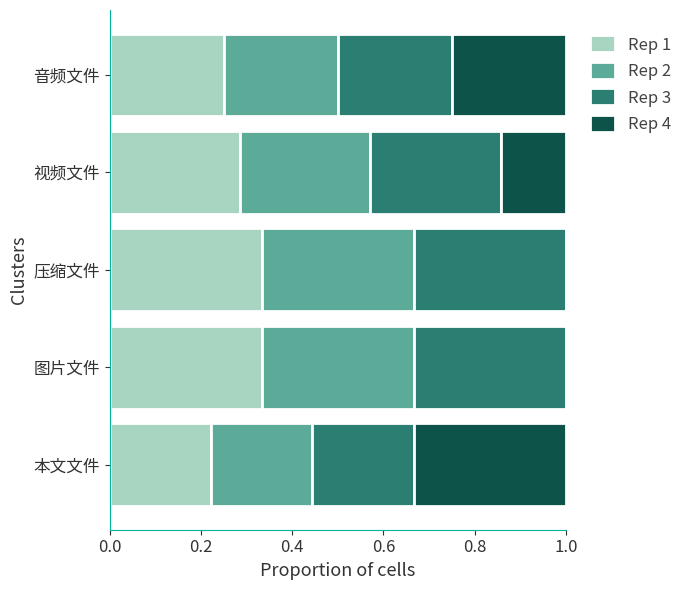

Count the number of data series in this chart.

4